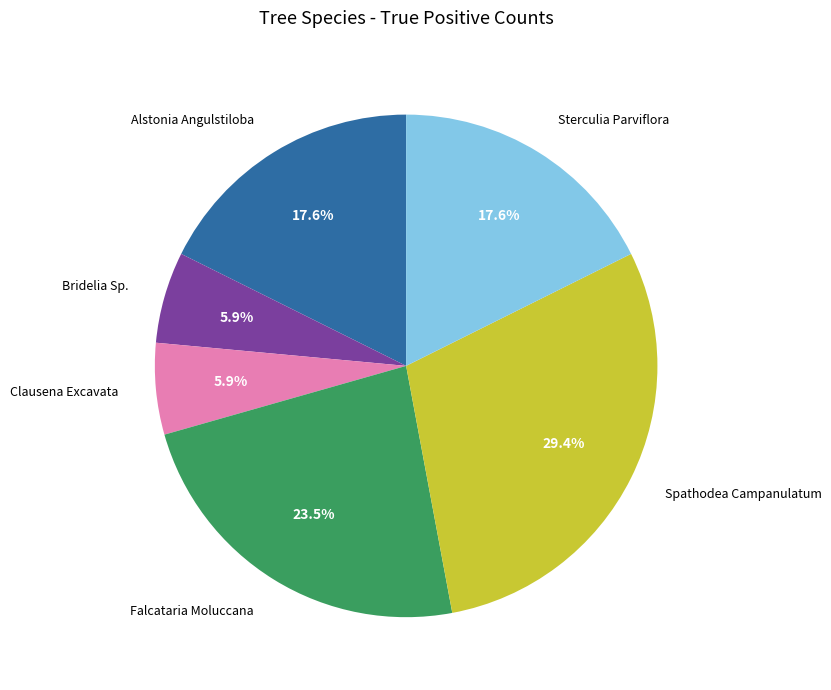

Does any single category account for the majority?

No